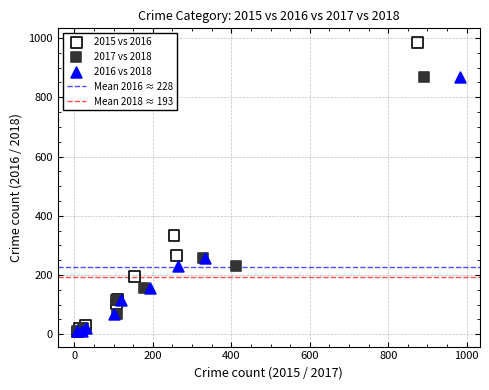

Which series contains the highest Y value?

2015 vs 2016